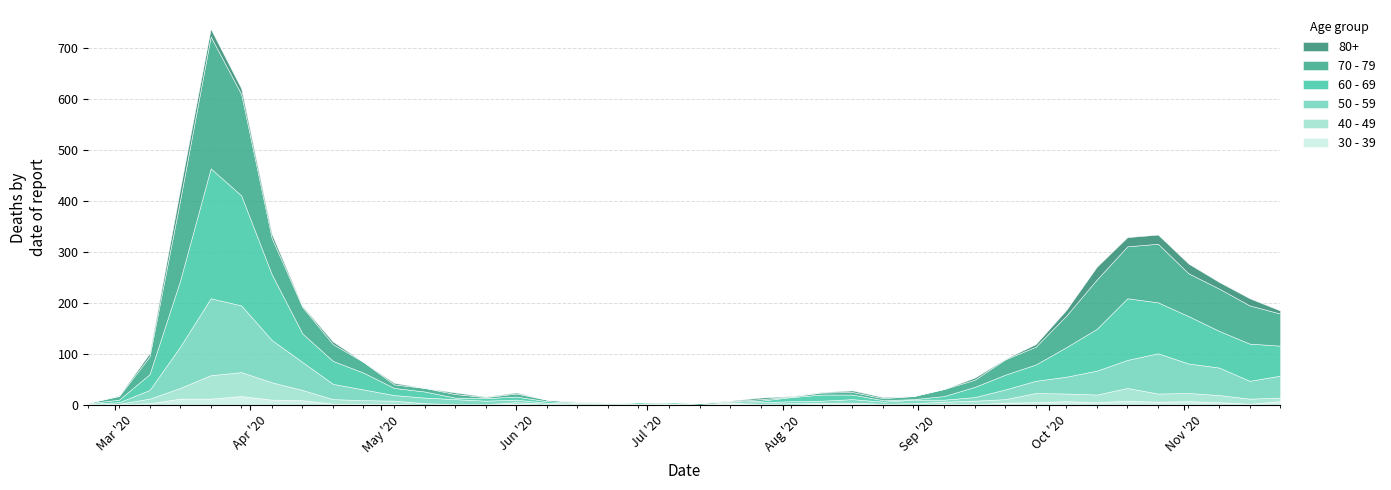

What is the label of the 21st point from the right?

2020-07-06